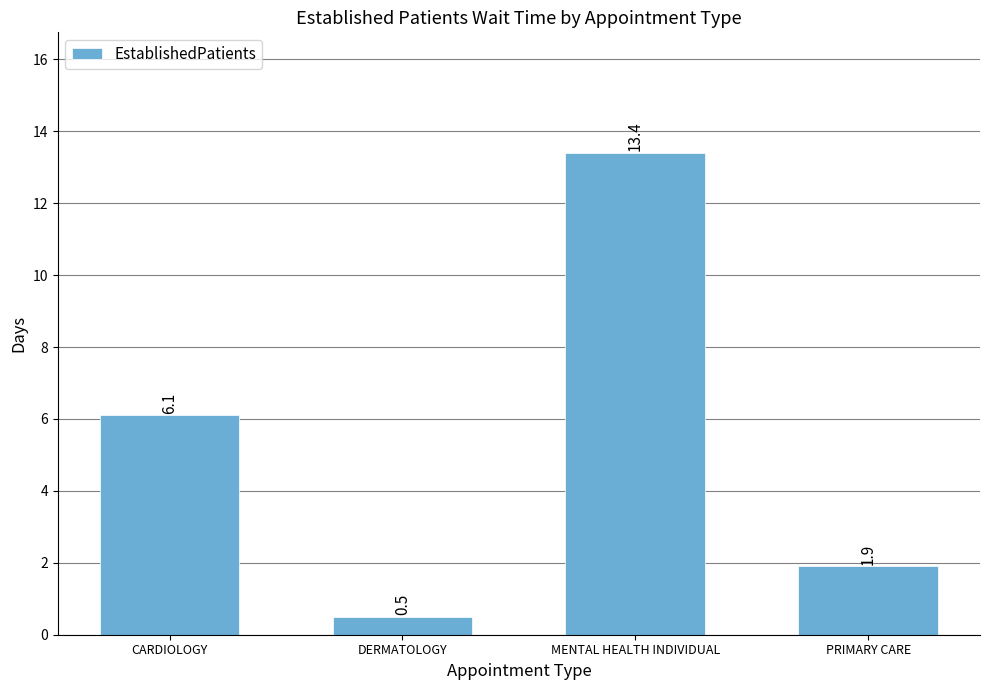

What is the difference between the second highest and second lowest values?

4.2